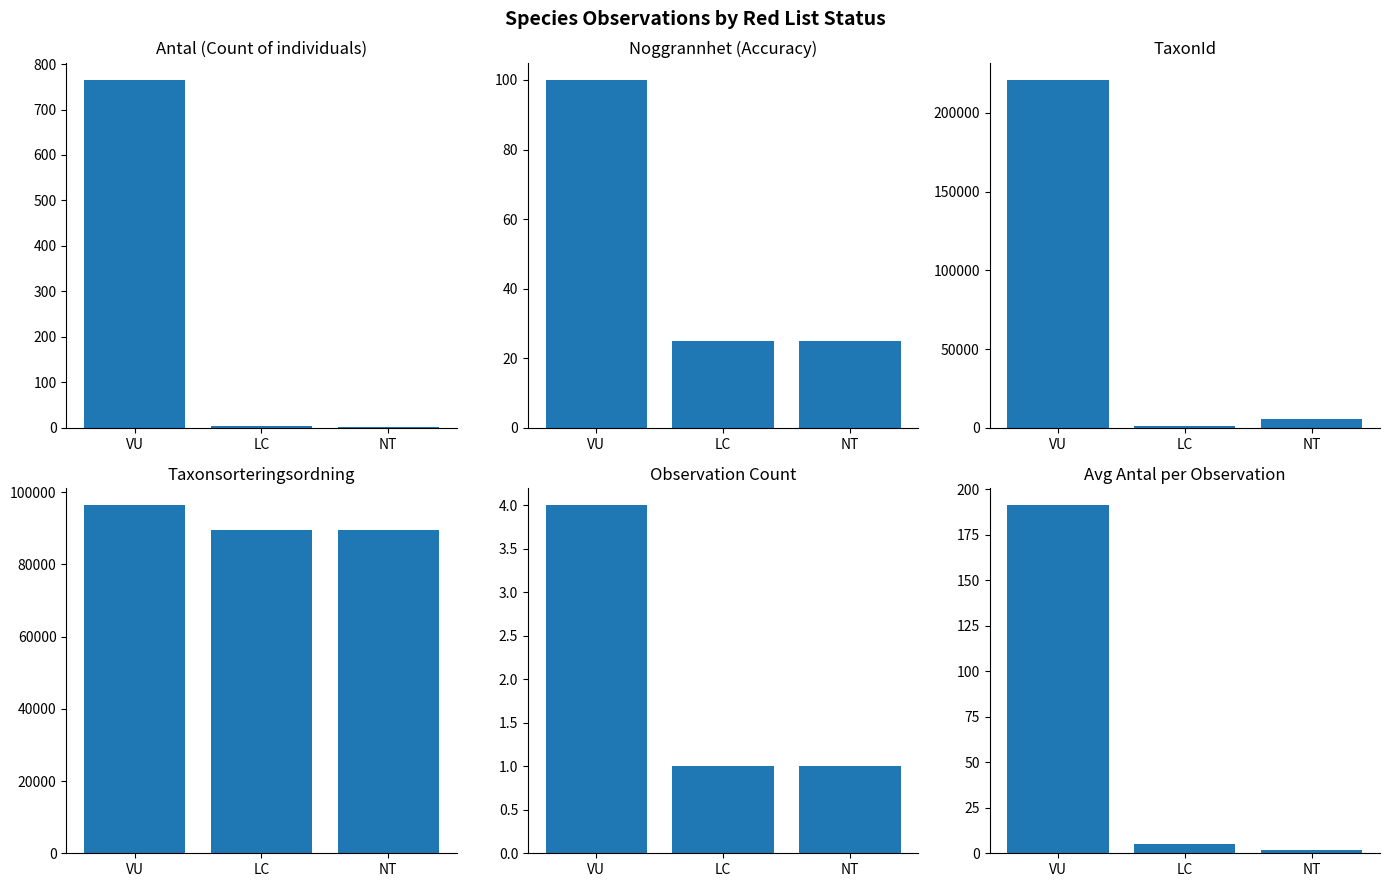

What is the sum of all TaxonId values?

227424.0